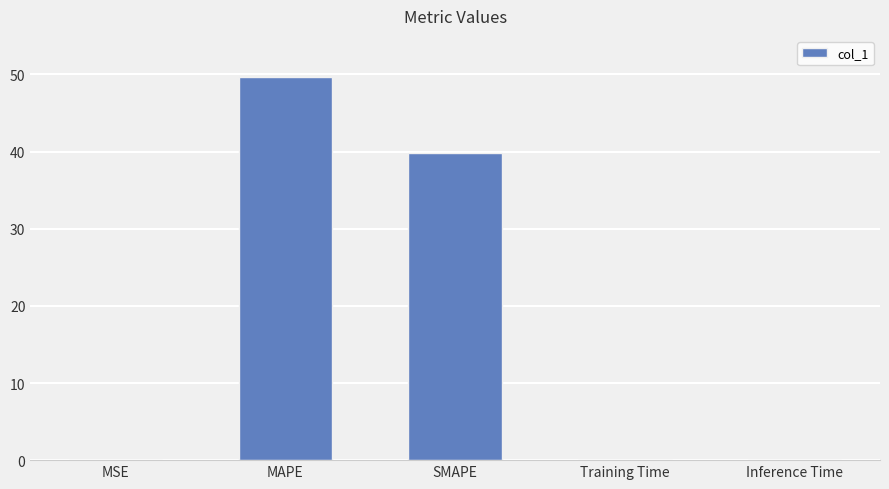

Where is the data nearest to the value 24?

SMAPE